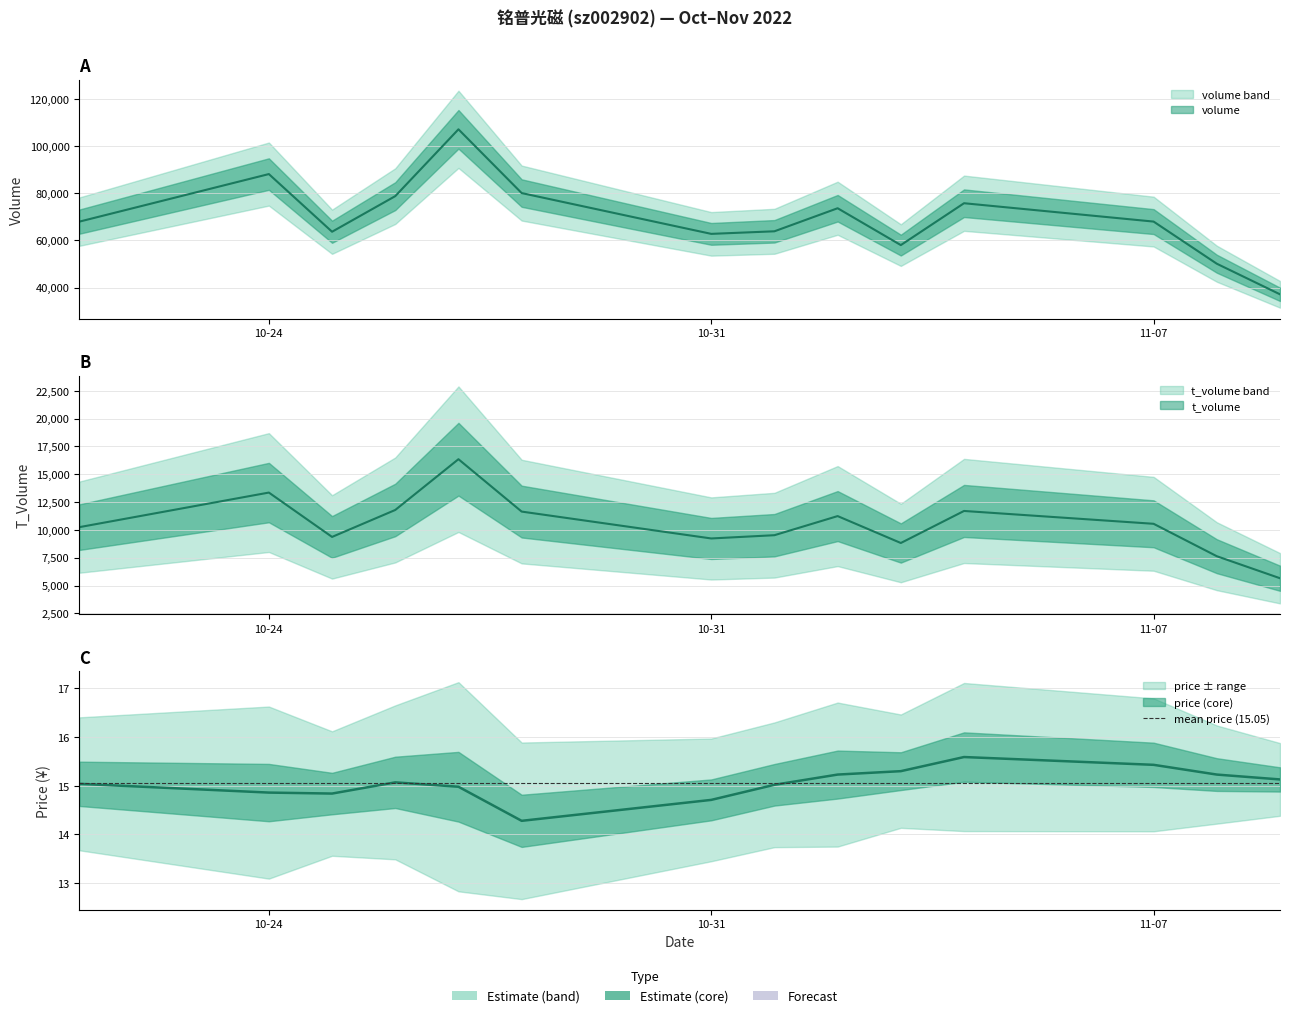

True or false: price and volume intersect in this chart.

False